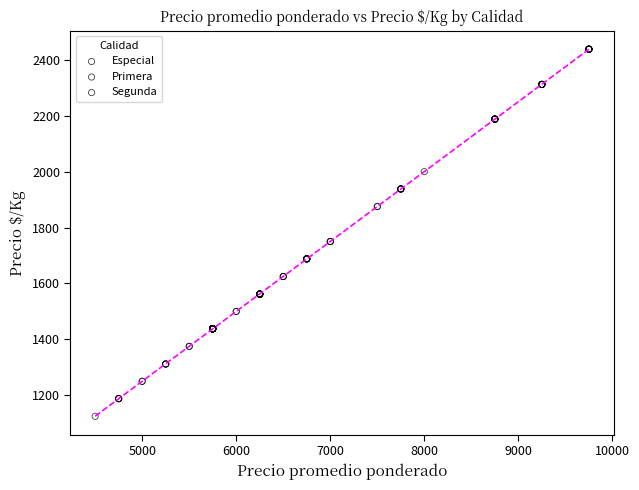

Which series contains the lowest Y value?

Segunda